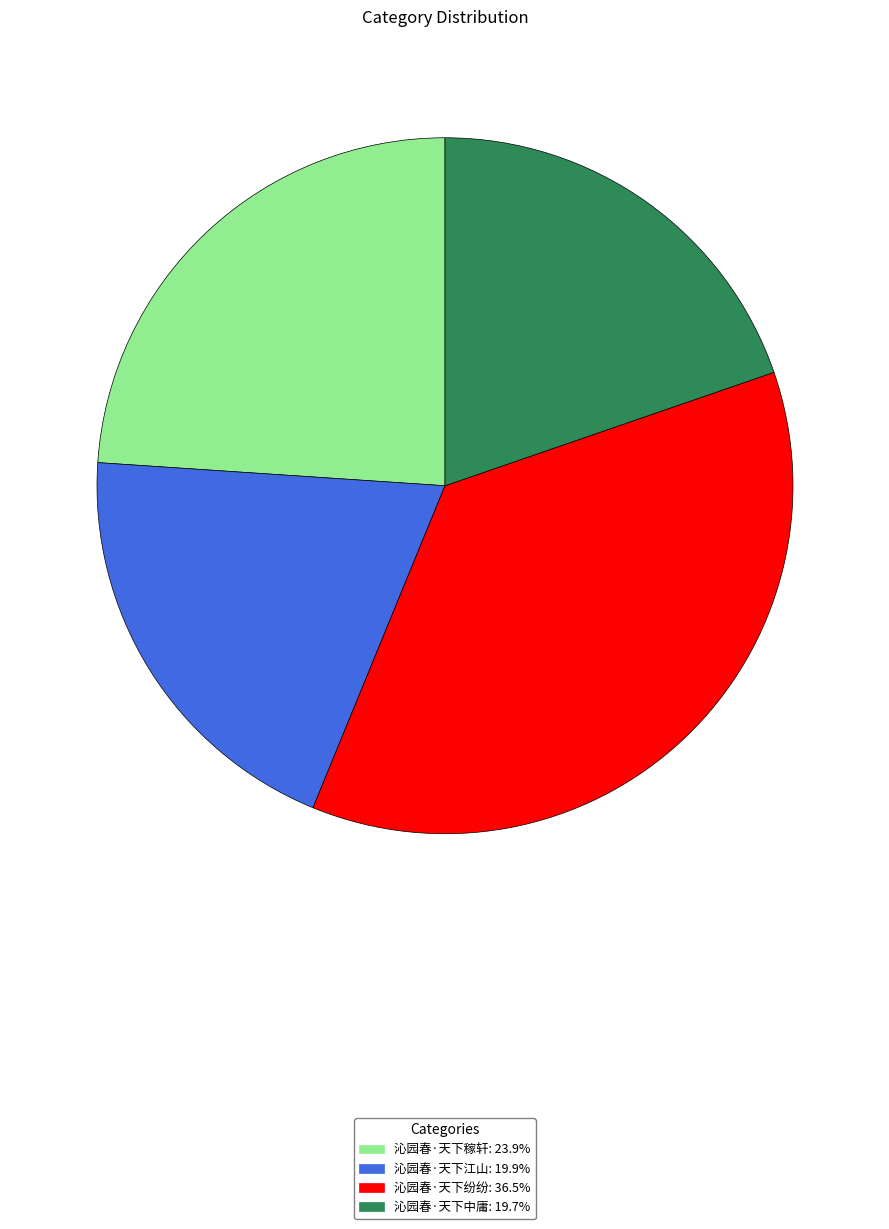

The 沁园春·天下中庸 slice represents 14% of the pie. True or false?

False